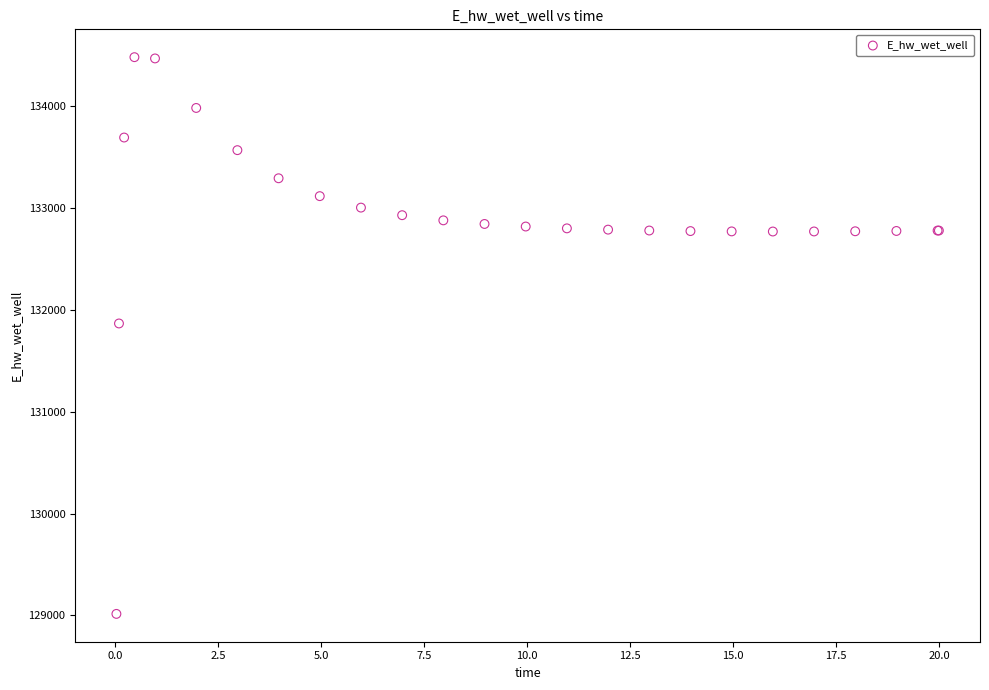

What Y value in the scatter plot is closest to 131748?

131867.3